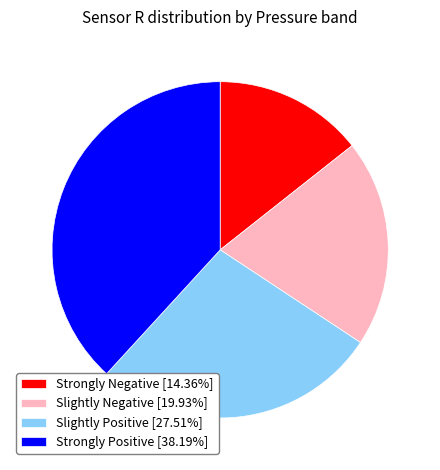

Count the number of slices in the pie.

4